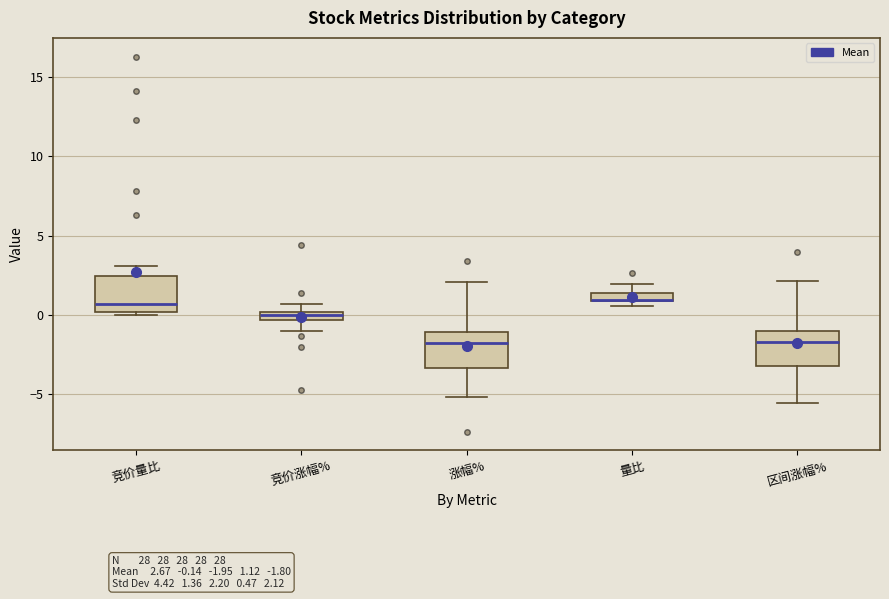

Where is the upper edge of the box for 量比 on the y-axis? The values are not printed on the chart, so give them approximately, as read against the axis.

1.5